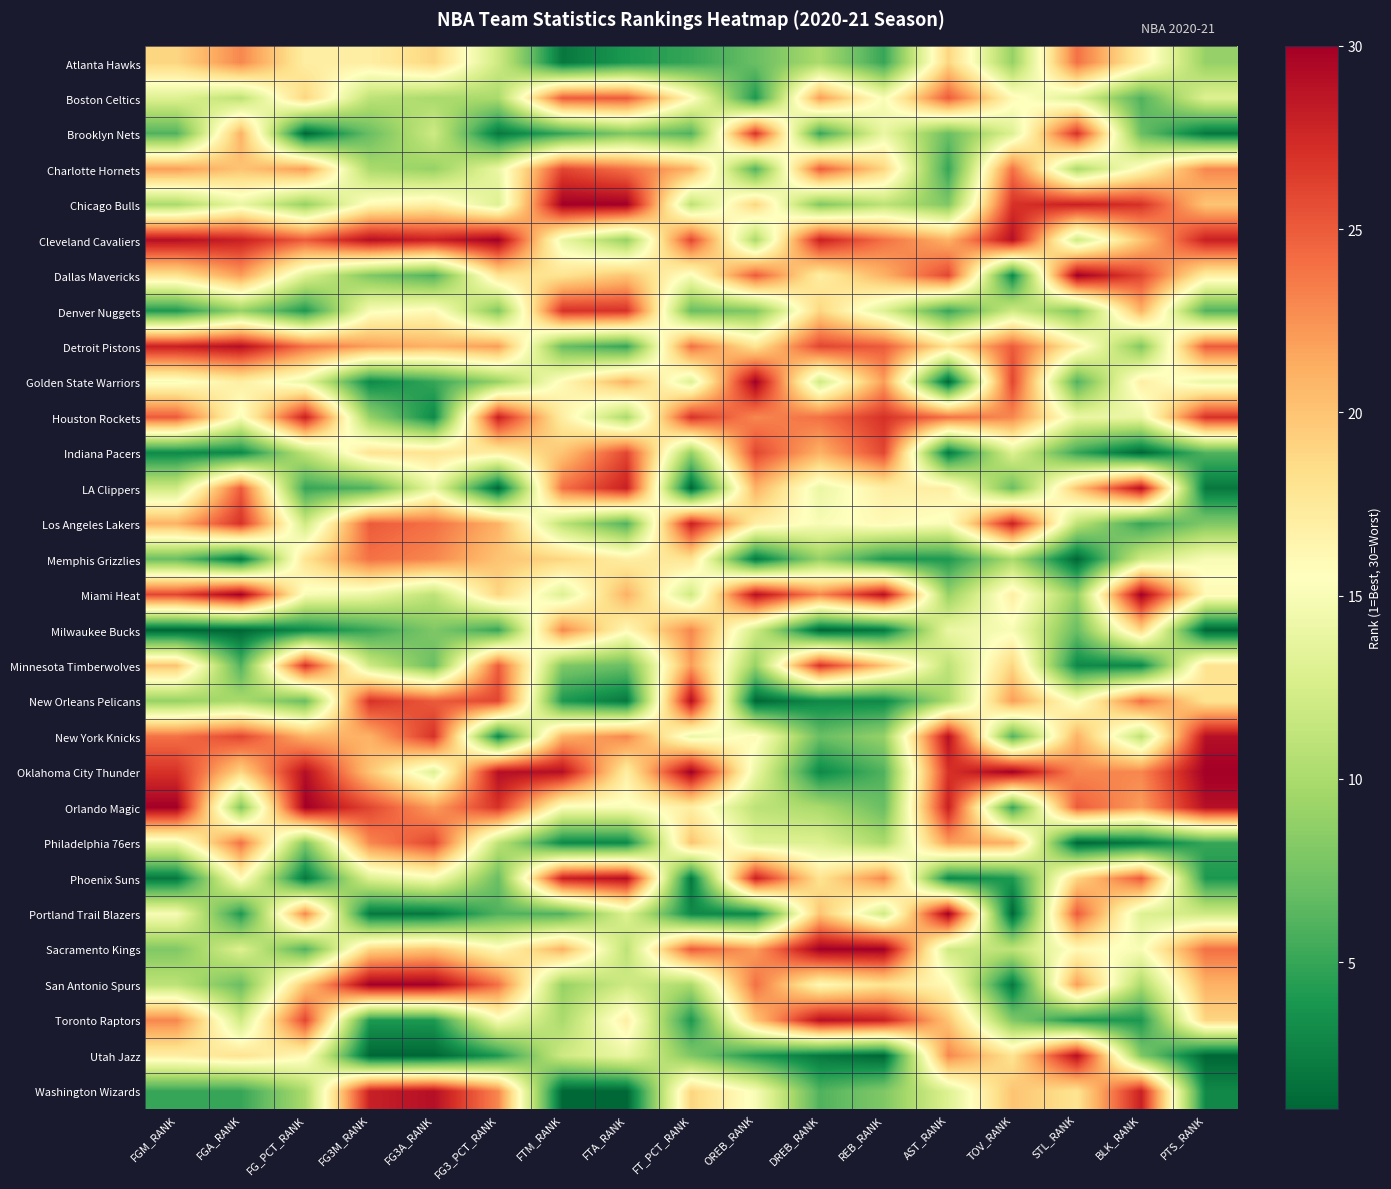

What is the greatest value displayed?

30